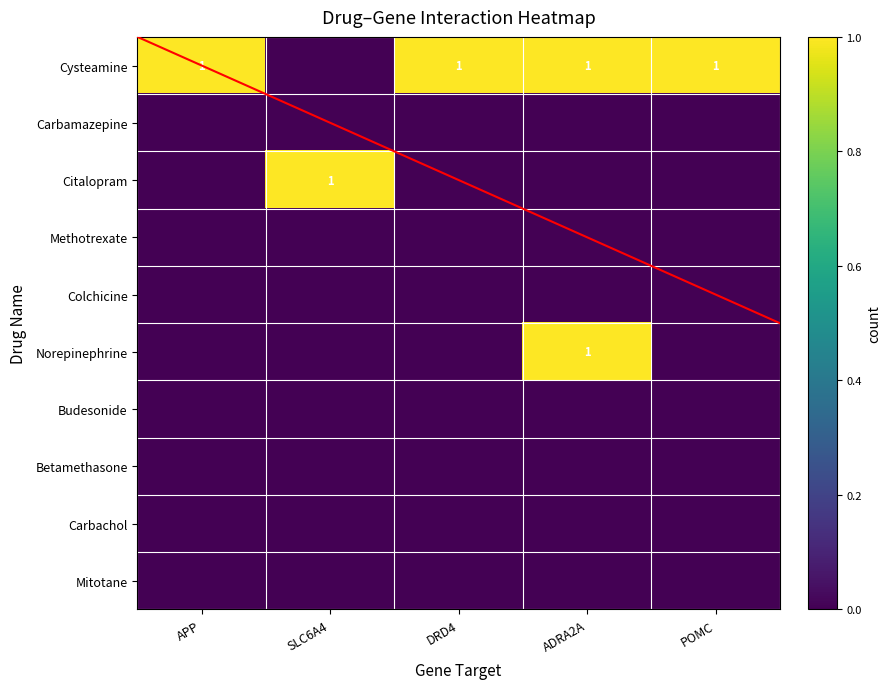

Is it true that Cysteamine equals 1 at DRD4?

True